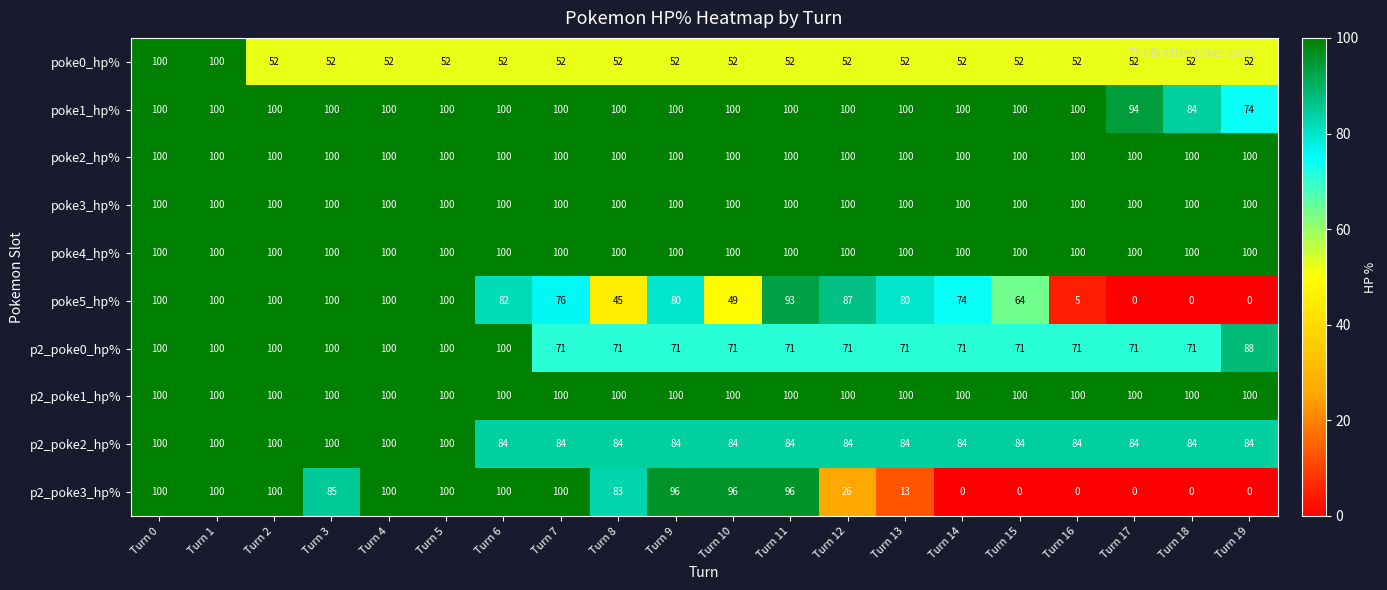

Is it true that p2_poke2_hp% equals 33 at Turn 13?

False